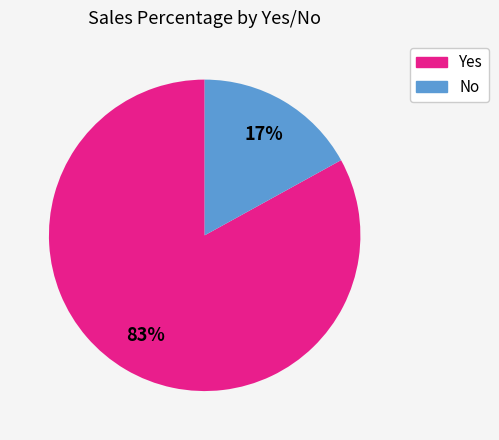

What percentage is the No slice, to the nearest percent?

17%